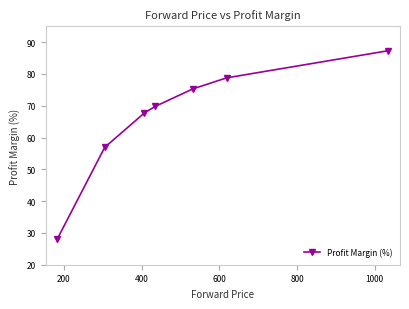

What is the value of the 2nd point from the left?

56.9